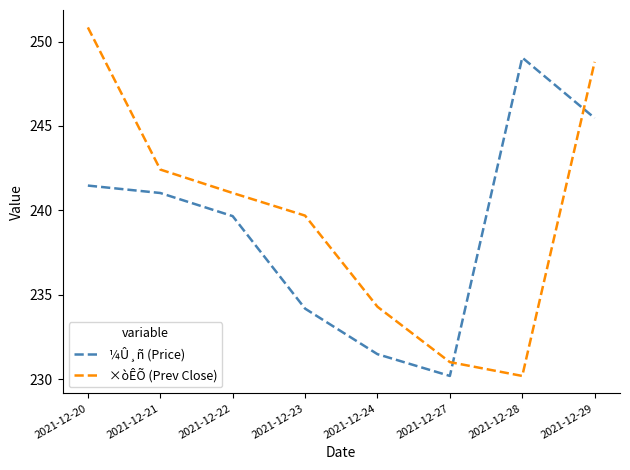

At which label does ×òÊÕ (Prev Close) reach its minimum?

2021-12-28